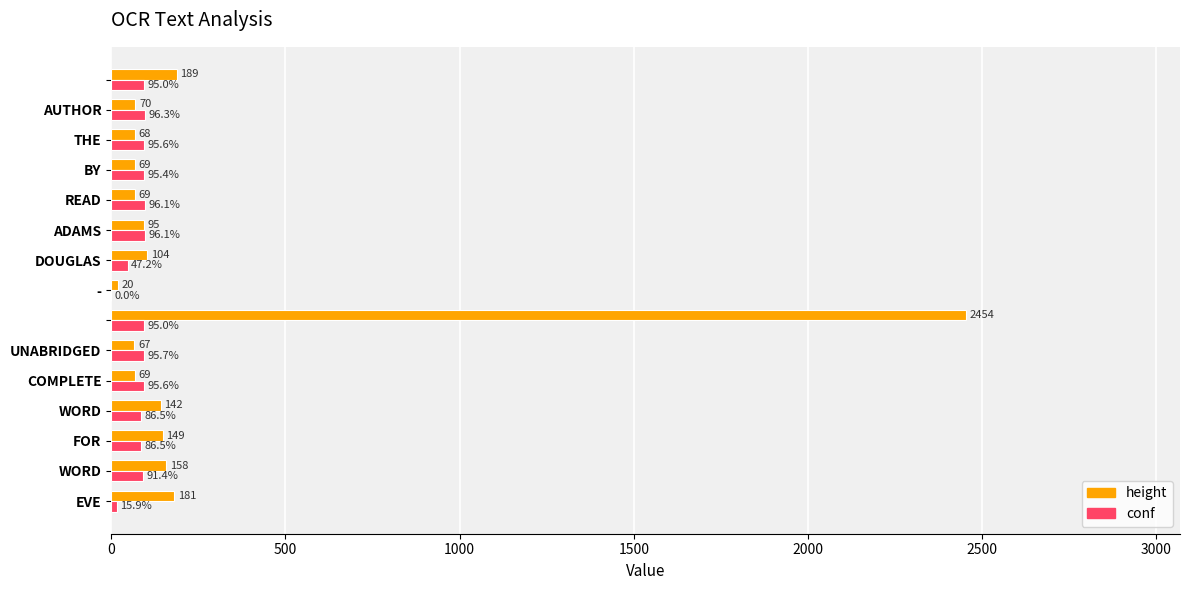

Which series has the widest spread of values?

height